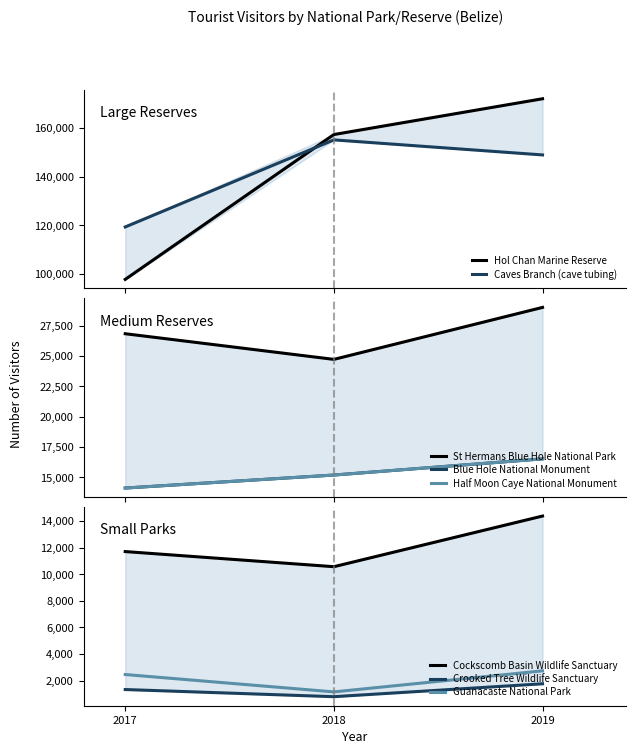

What value does the 2018 series have at Hol Chan Marine Reserve, to the nearest 100?

157300